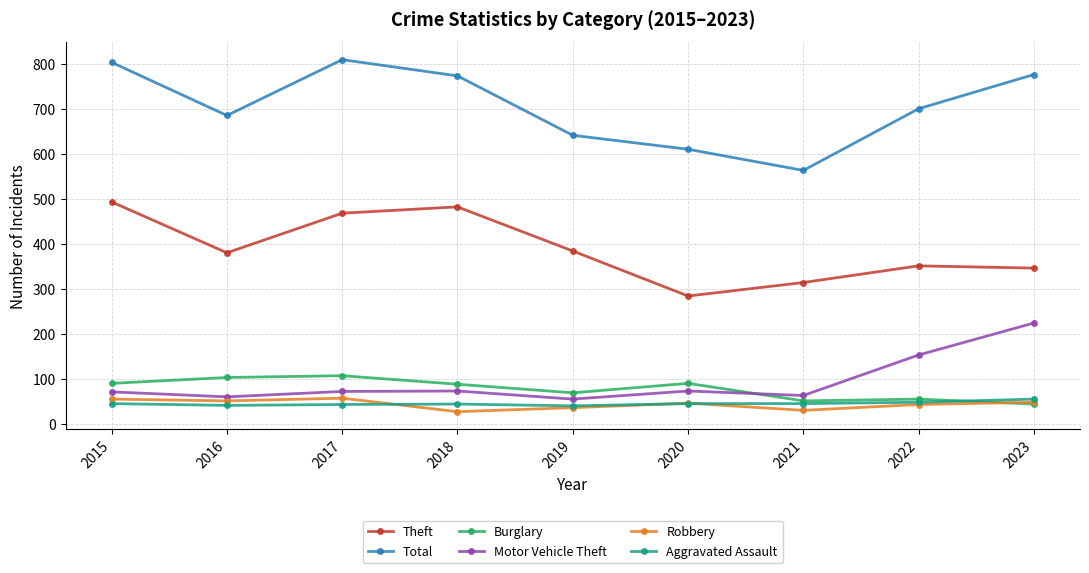

How many interior local valleys does the Total series have?

2